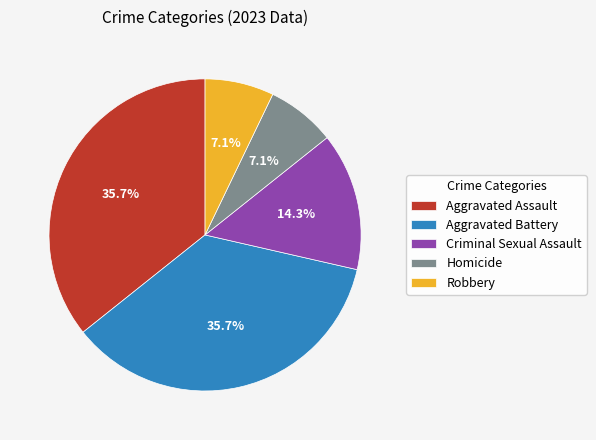

Is it true that Aggravated Battery is 41% of the pie?

False